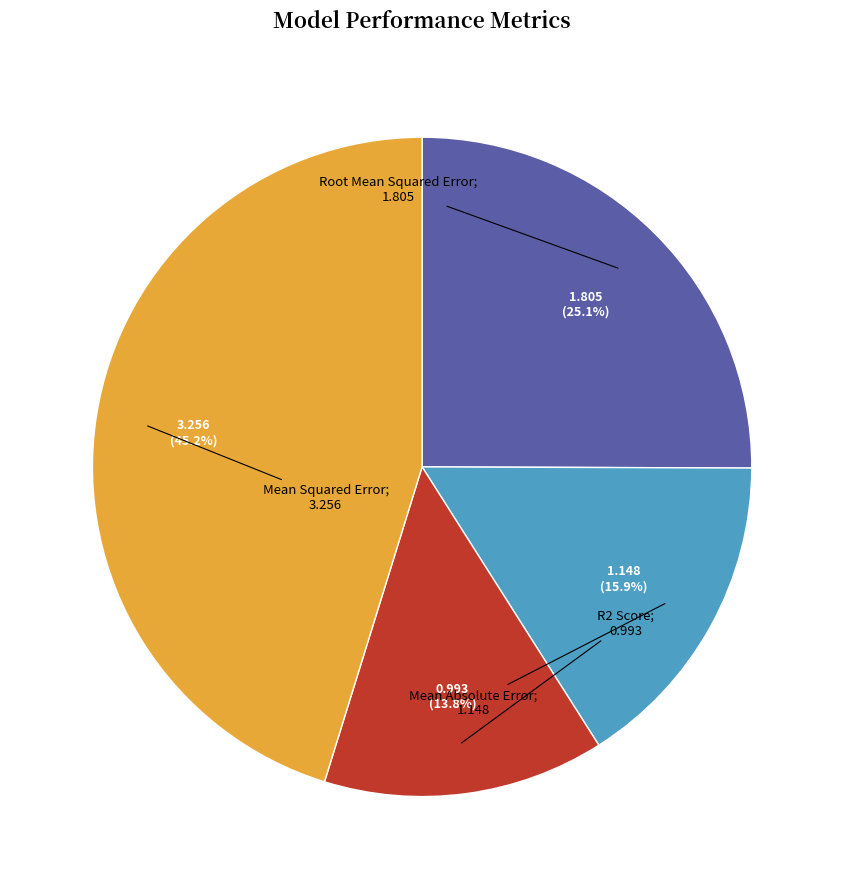

Is there any slice that represents more than half of the pie?

No